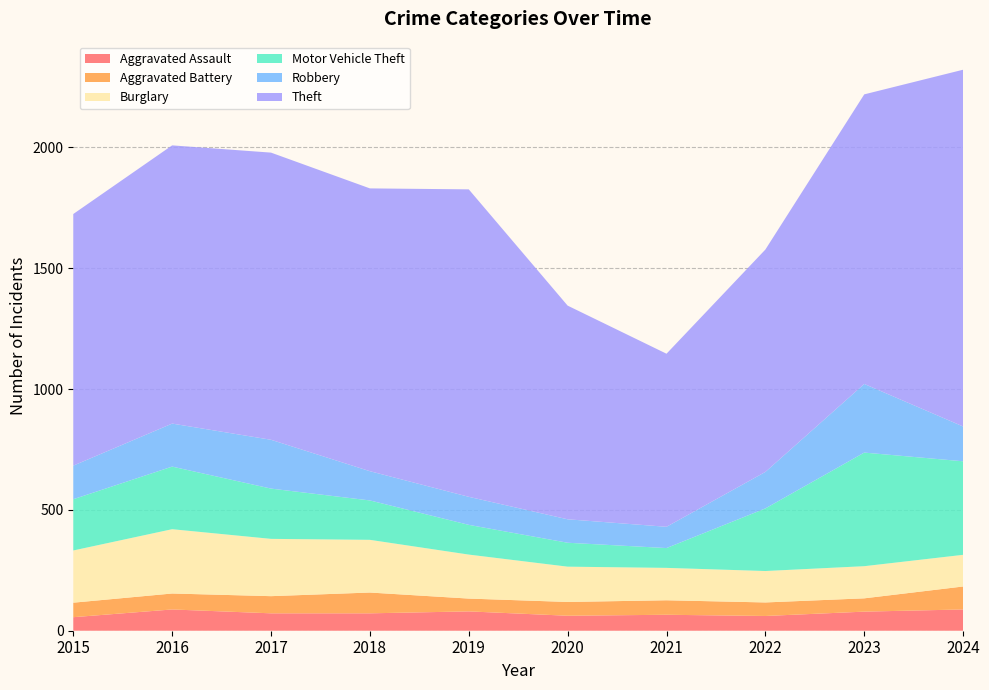

Reading left to right, what are all the values shown in this chart?

Aggravated Assault: 2015=56	2016=88	2017=72	2018=72	2019=80	2020=62	2021=66	2022=61	2023=79	2024=88
Aggravated Battery: 2015=60	2016=66	2017=71	2018=86	2019=53	2020=57	2021=60	2022=56	2023=55	2024=95
Burglary: 2015=216	2016=266	2017=237	2018=218	2019=182	2020=146	2021=134	2022=130	2023=133	2024=131
Motor Vehicle Theft: 2015=212	2016=259	2017=208	2018=163	2019=123	2020=99	2021=82	2022=259	2023=470	2024=387
Robbery: 2015=139	2016=178	2017=202	2018=121	2019=116	2020=97	2021=88	2022=151	2023=284	2024=144
Theft: 2015=1041	2016=1151	2017=1188	2018=1170	2019=1272	2020=884	2021=716	2022=920	2023=1198	2024=1476